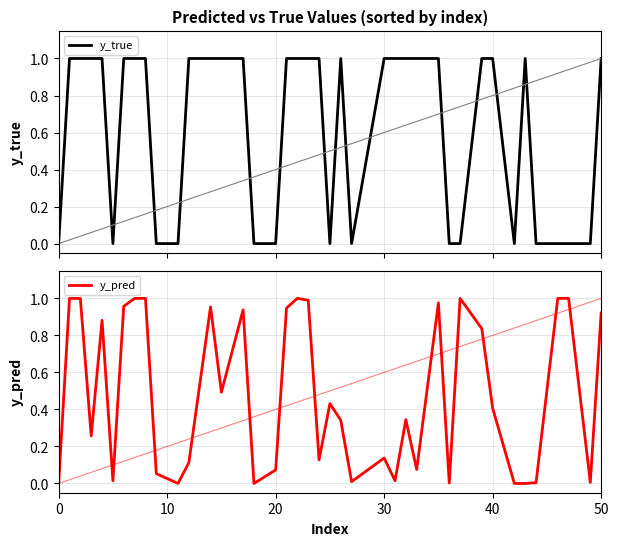

What is the average value of the y_true series?

0.6